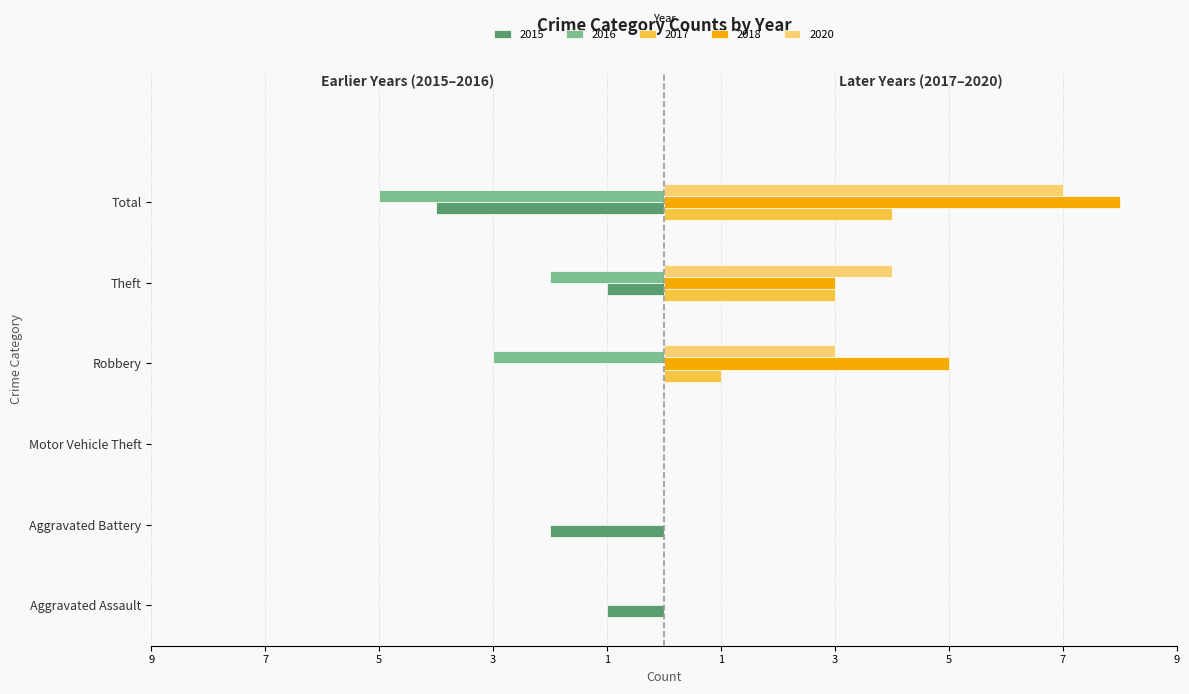

What is the label of the 4th bar from the right?

Motor Vehicle Theft